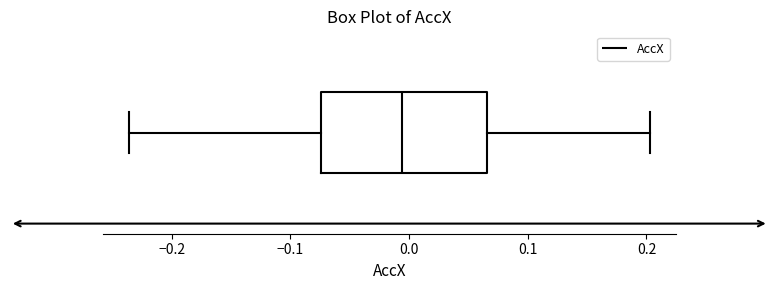

Read this box plot against the x-axis: the position of the median line, the range covered by the box, and the ends of both whiskers. The values are not printed on the chart, so give them approximately, as read against the axis.

median -0.01, box -0.07 to 0.07, whiskers -0.24 to 0.20